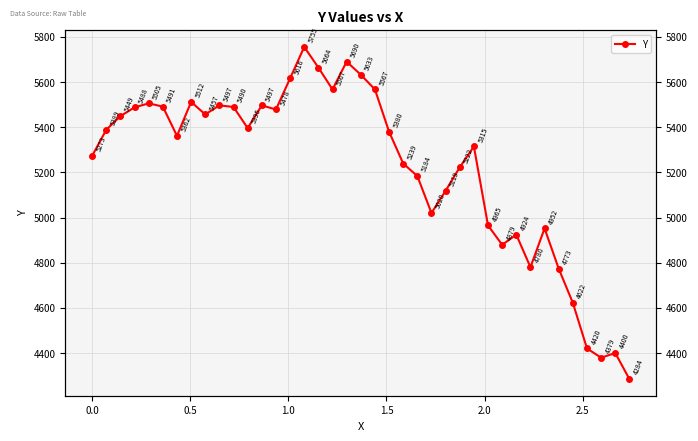

Reading left to right, extract all data points from this chart.

5273.0	5388.7	5449.2	5487.8	5505.5	5491.2	5361.6	5512.0	5456.7	5496.7	5489.5	5395.8	5496.6	5478.4	5616.2	5755.4	5664.1	5567.3	5690.3	5632.5	5567.4	5380.2	5239.2	5183.7	5020.0	5118.5	5222.2	5314.8	4965.0	4879.2	4924.0	4780.2	4951.6	4773.4	4622.0	4420.2	4379.2	4400.0	4284.4